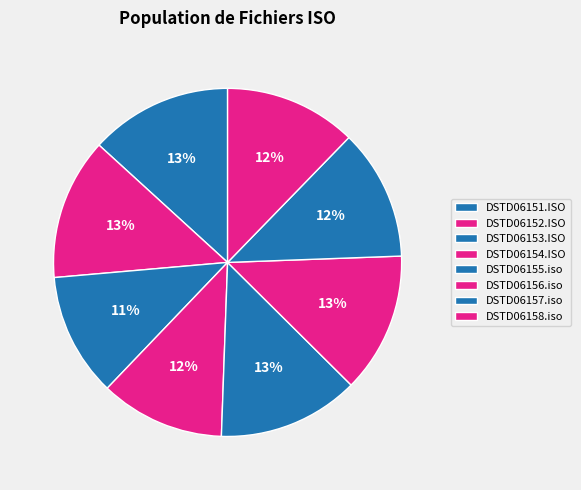

How many segments does this pie chart have?

8